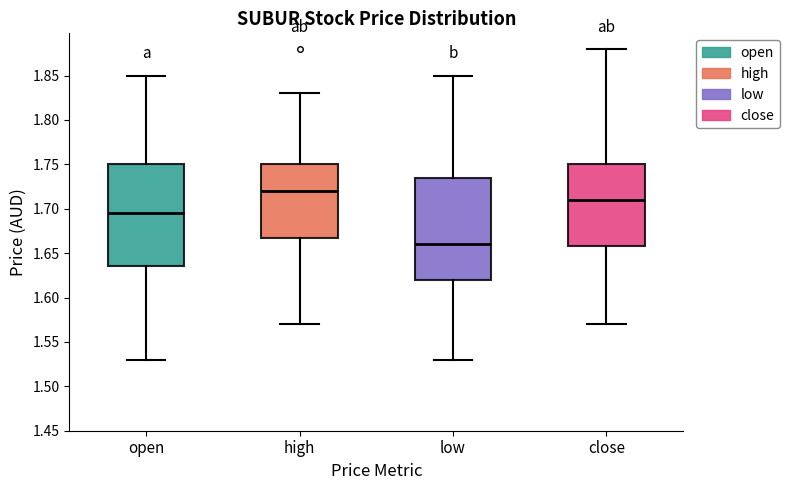

Reading left to right, transcribe this box plot: for each box, give where its median line is, the range the box spans, and where its two whiskers end, as read against the y-axis. The values are not printed on the chart, so give them approximately, as read against the axis.

open: median 1.695, box 1.635 to 1.750, whiskers 1.530 to 1.850
high: median 1.720, box 1.670 to 1.750, whiskers 1.570 to 1.830
low: median 1.660, box 1.620 to 1.735, whiskers 1.530 to 1.850
close: median 1.710, box 1.660 to 1.750, whiskers 1.570 to 1.880